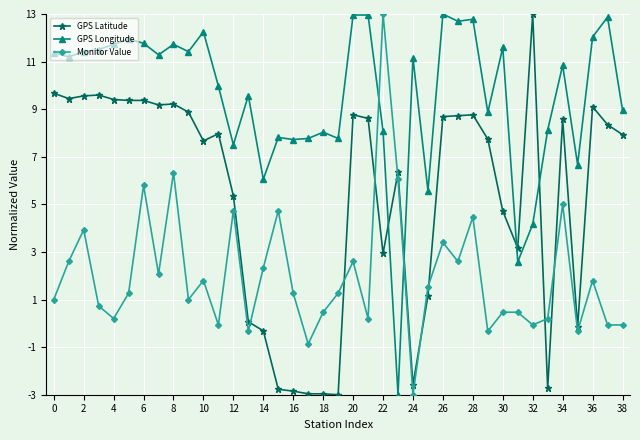

List the series in order of their overall mean, lowest first.

Monitor Value, GPS Latitude, GPS Longitude